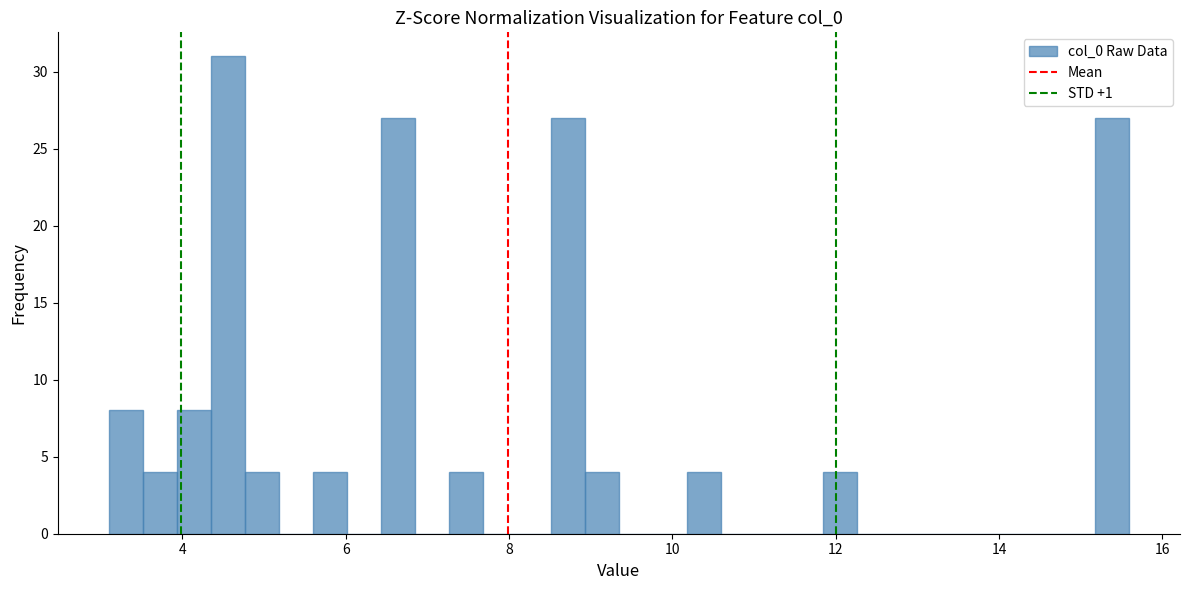

Read against the x-axis, roughly where is the centre of the tallest bar?

4.6